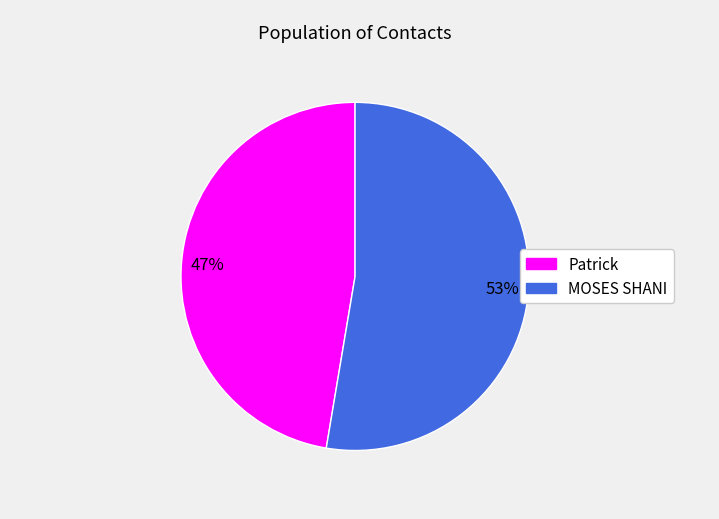

To the nearest percent, what is the combined percentage of Patrick and MOSES SHANI?

100%